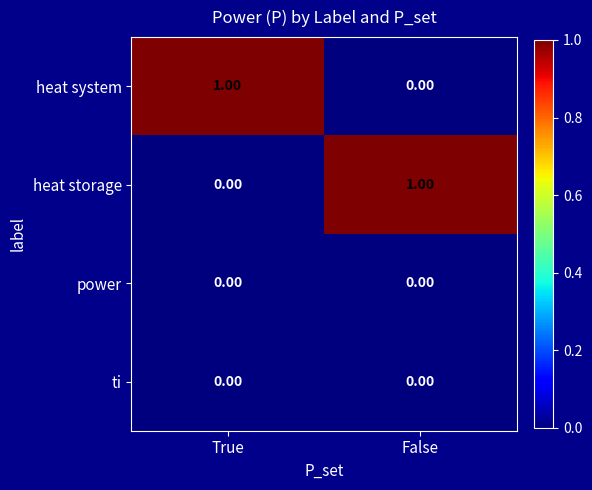

At which label does heat storage reach its minimum?

True